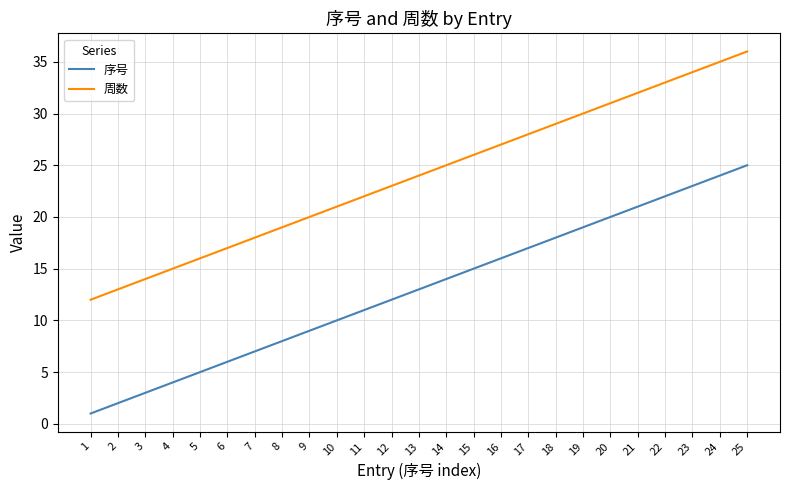

How many lines are shown in the chart?

2